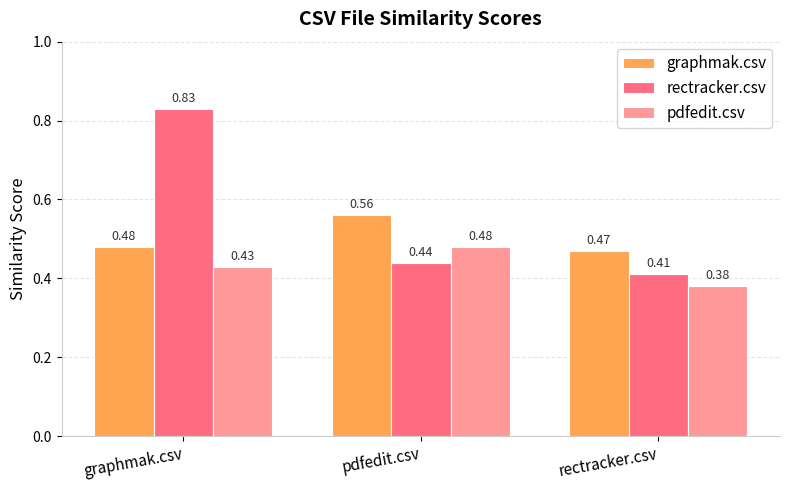

How many groups of bars are there?

3